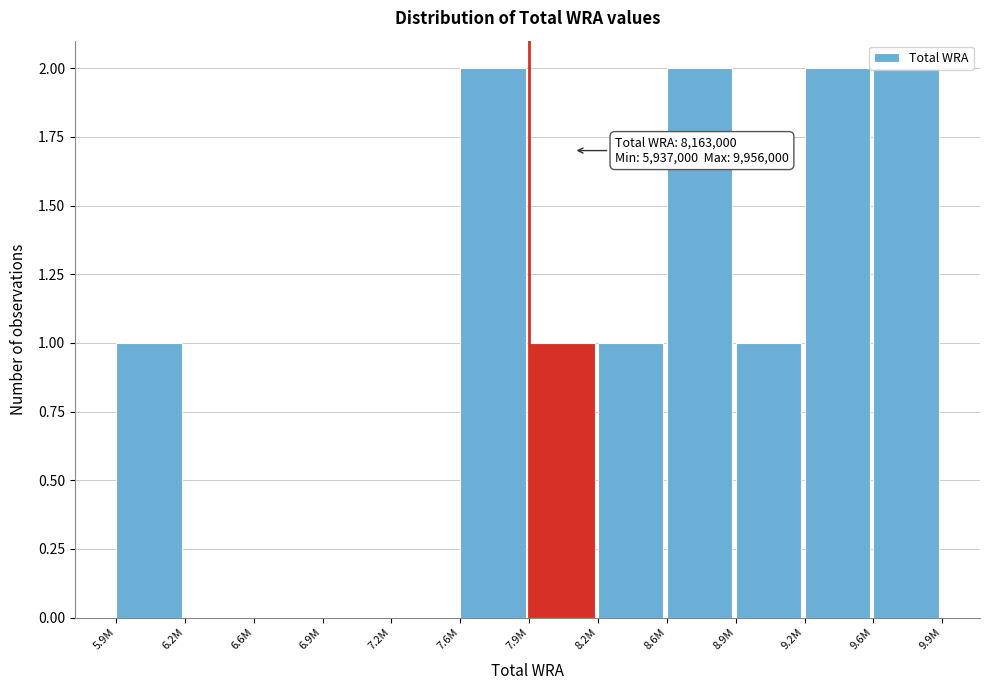

What is the sum of all values?

12